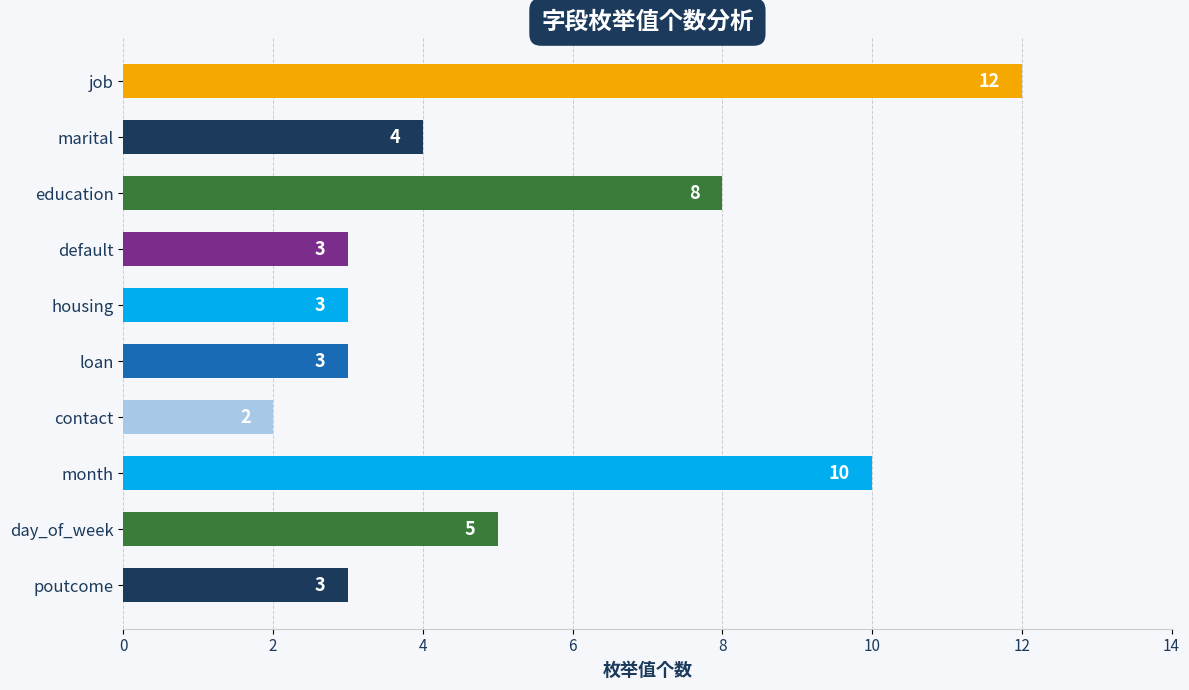

How many series are shown in this chart?

1